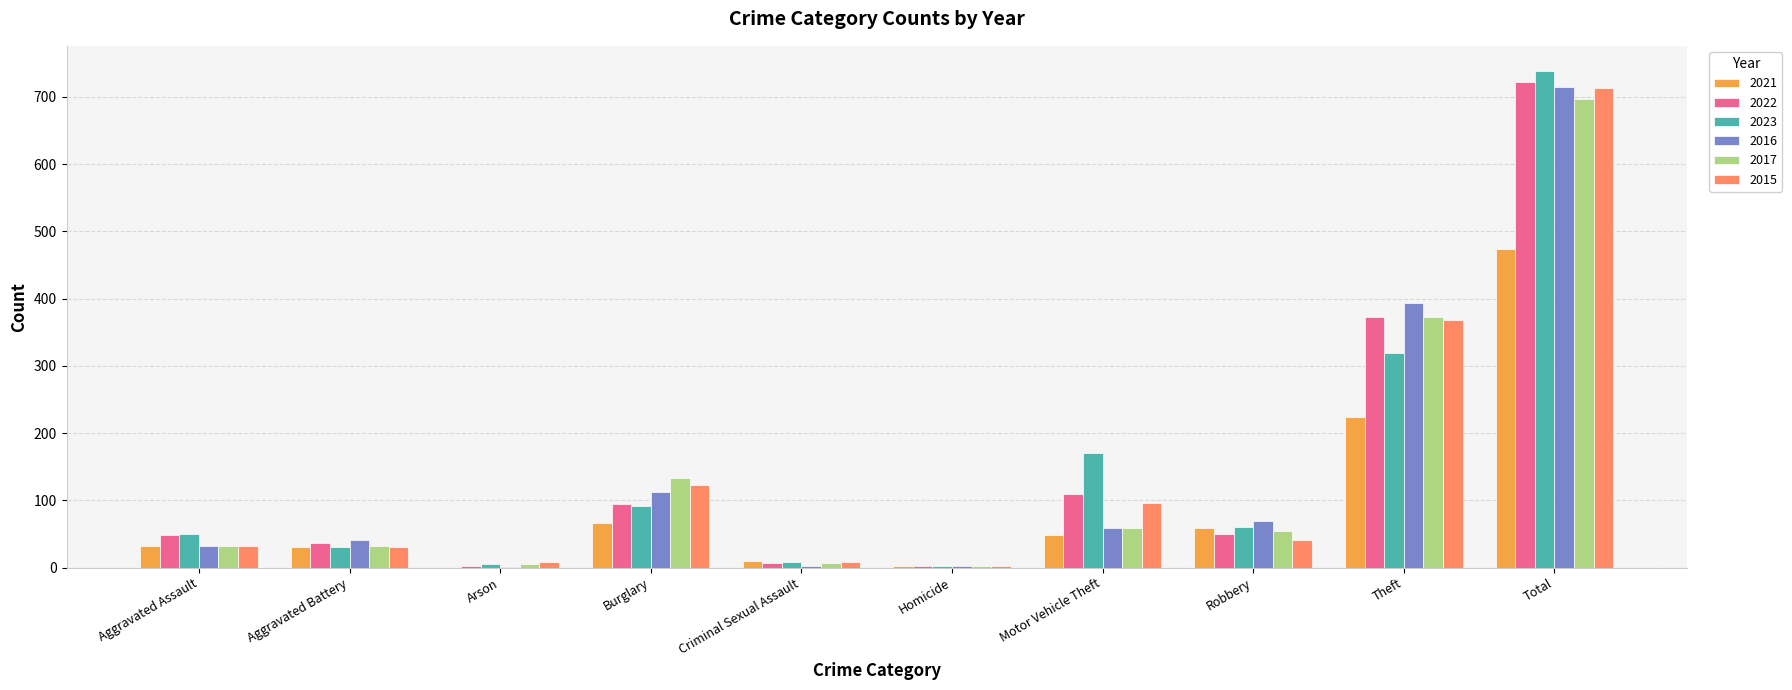

Are the bars grouped side by side (vs. stacked)?

Yes